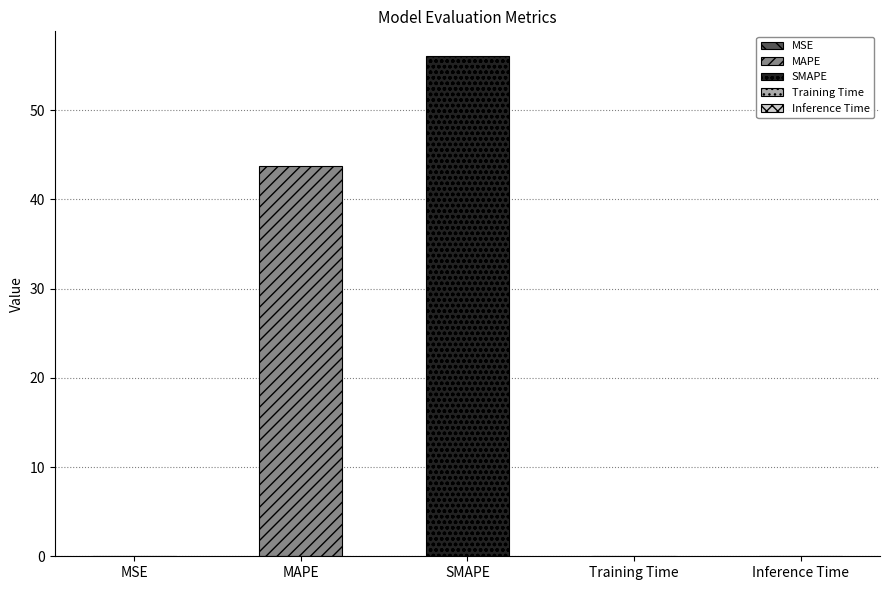

How many series are shown in this chart?

1